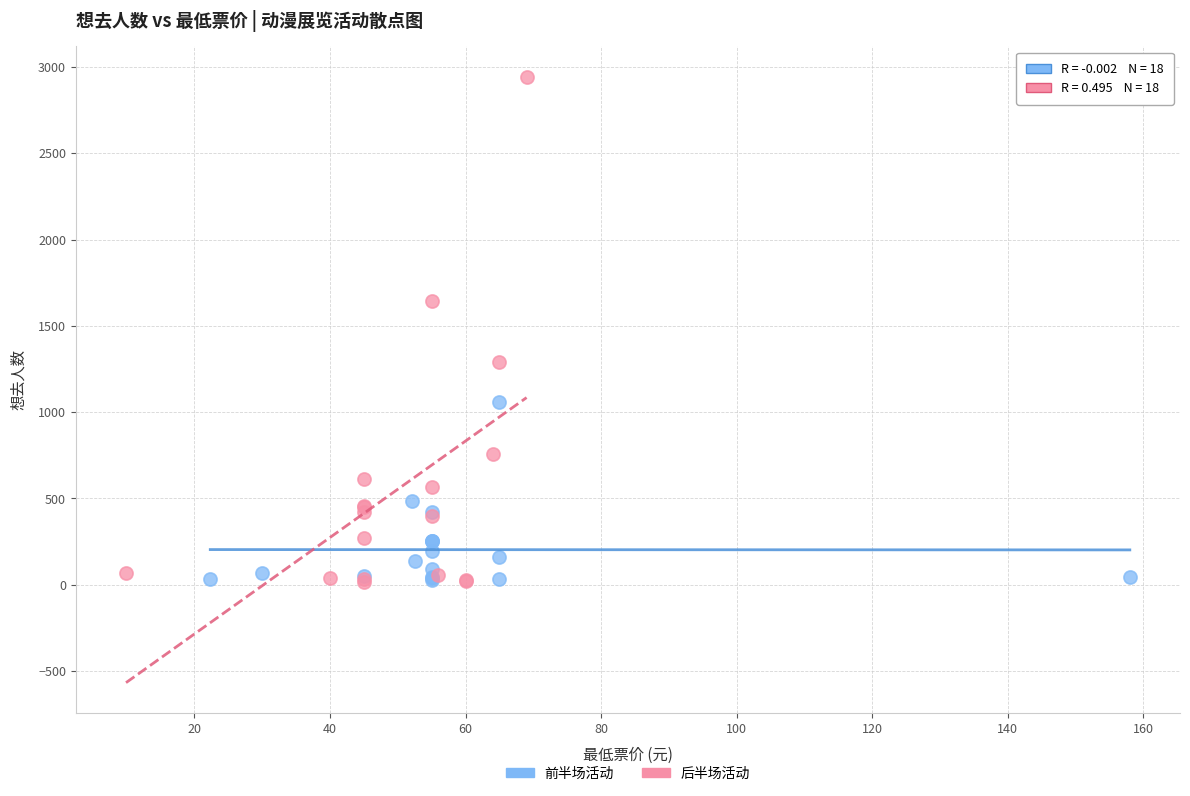

Which series contains the highest Y value?

后半场活动